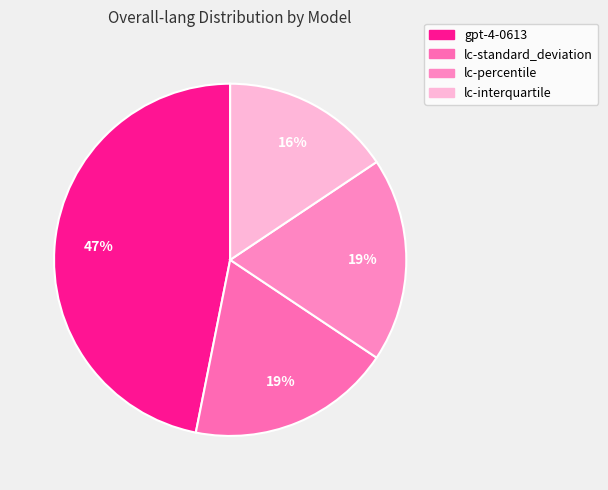

Combined, what portion of the pie is gpt-4-0613 and lc-percentile?

65.6%